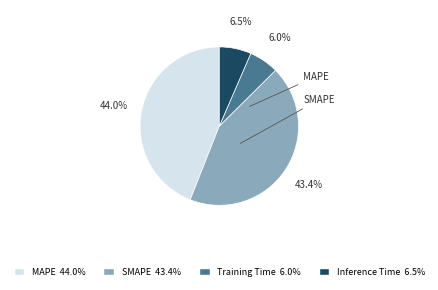

Is there any slice that represents more than half of the pie?

No